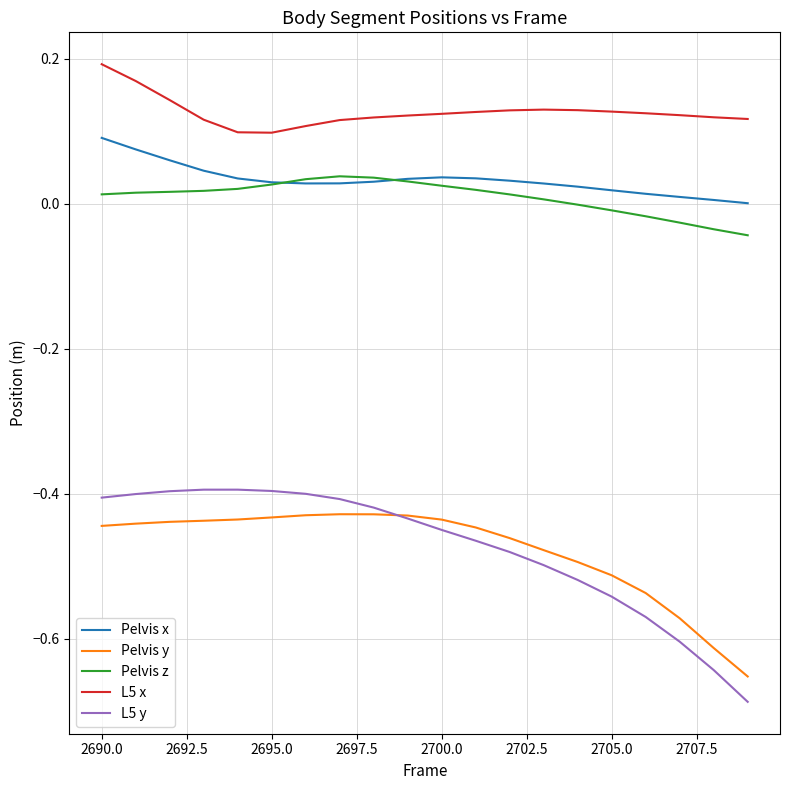

What are all the series names shown in the legend?

Pelvis x, Pelvis y, Pelvis z, L5 x, L5 y